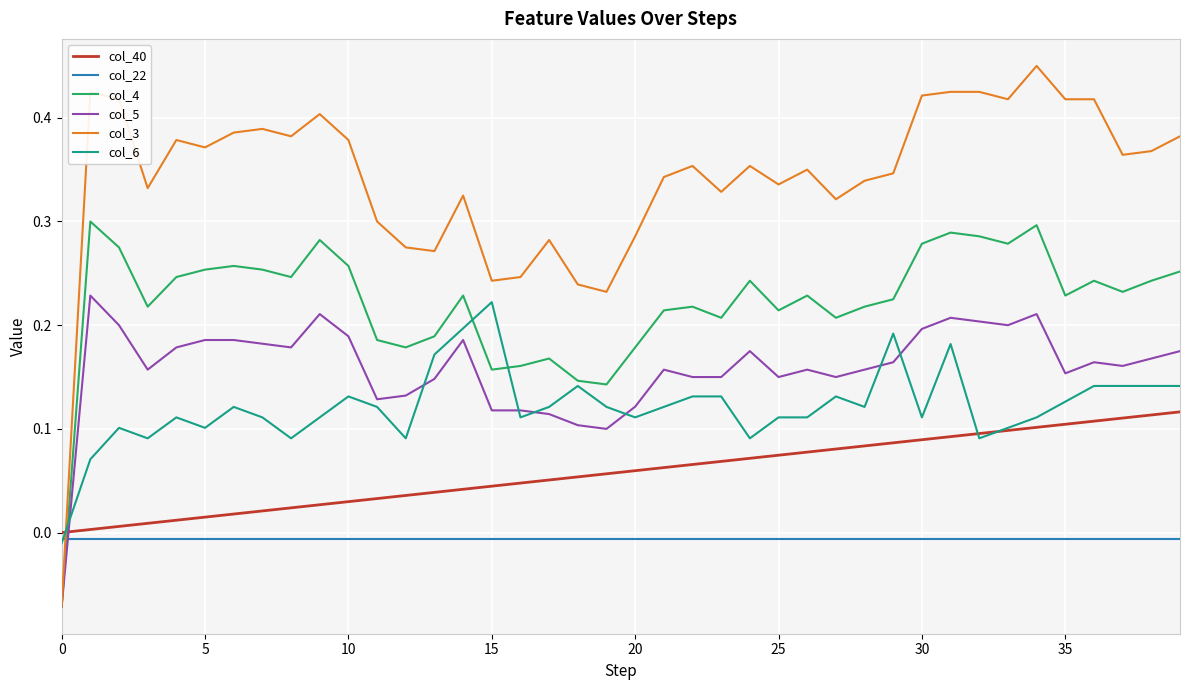

Which series has the largest total across all categories?

col_3